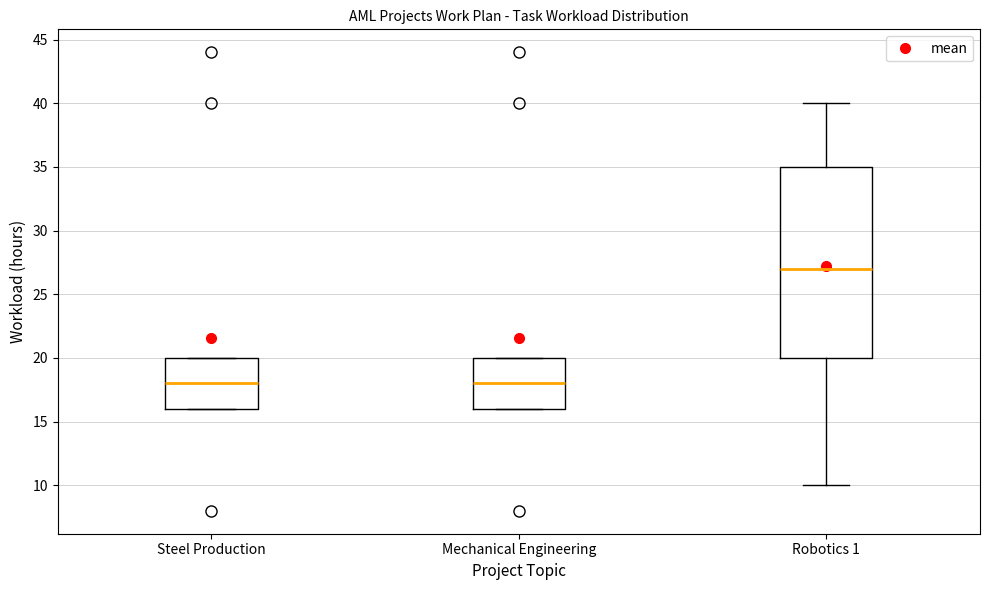

Reading left to right, transcribe this box plot: for each box, give where its median line is, the range the box spans, and where its two whiskers end, as read against the y-axis. The values are not printed on the chart, so give them approximately, as read against the axis.

Steel Production: median 18, box 16 to 20, whiskers 16 to 20
Mechanical Engineering: median 18, box 16 to 20, whiskers 16 to 20
Robotics 1: median 27, box 20 to 35, whiskers 10 to 40